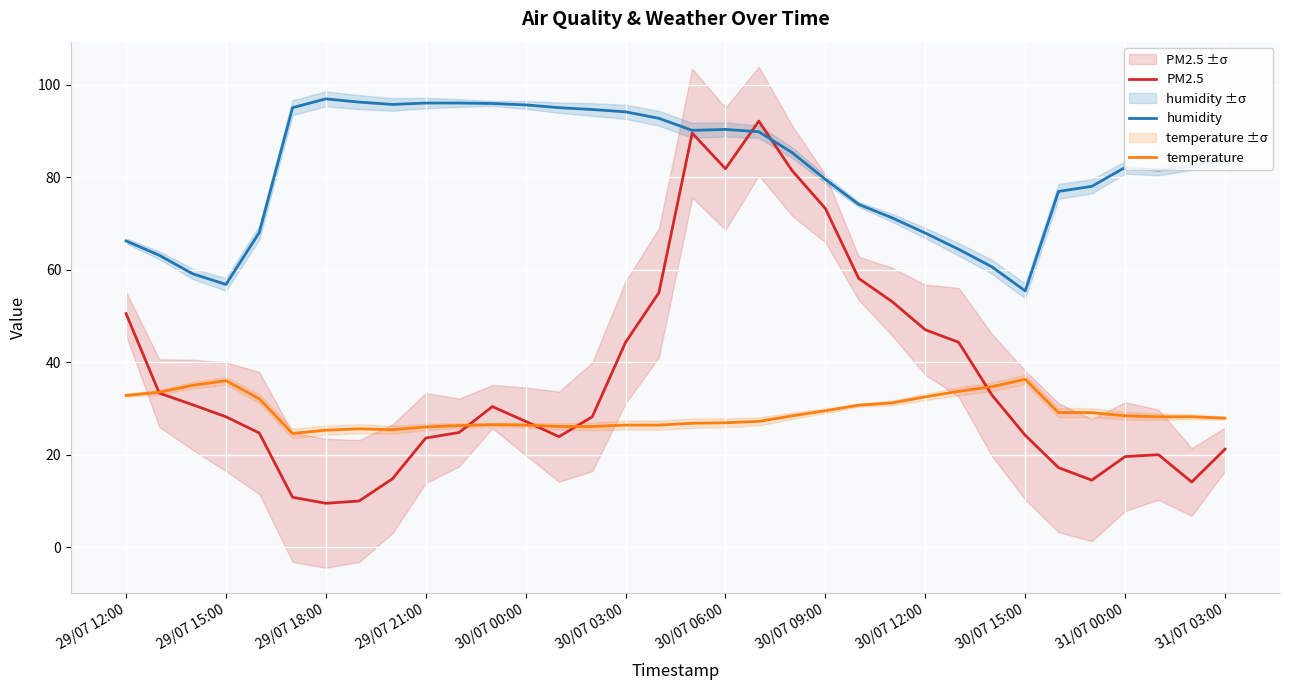

What is the maximum value for humidity?

96.9